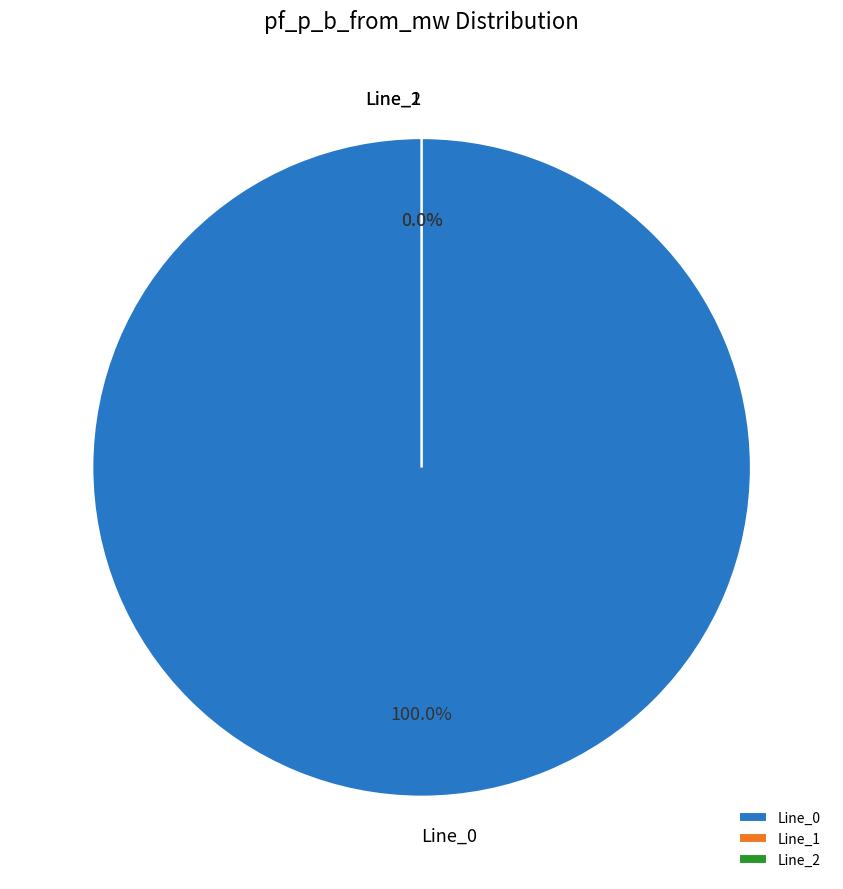

What is the largest slice in the pie chart?

Line_0